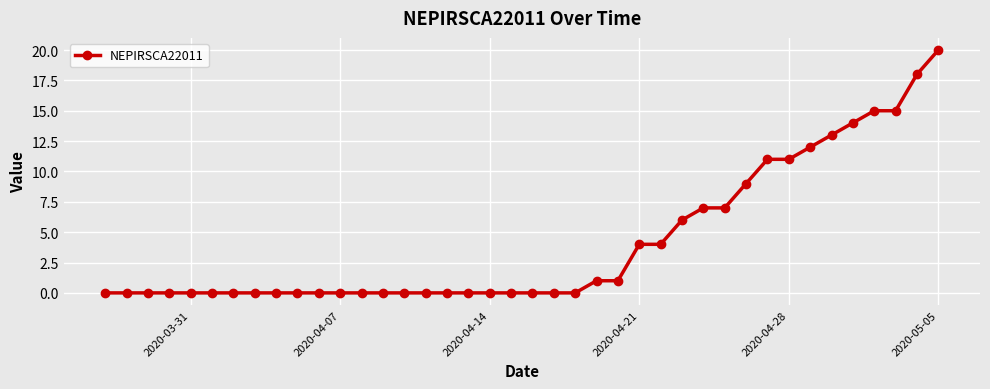

What is the maximum value shown in the chart?

20